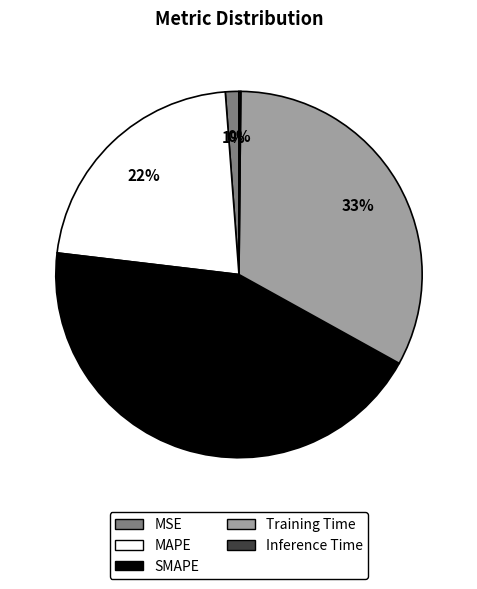

What percentage is the SMAPE slice, to the nearest percent?

44%